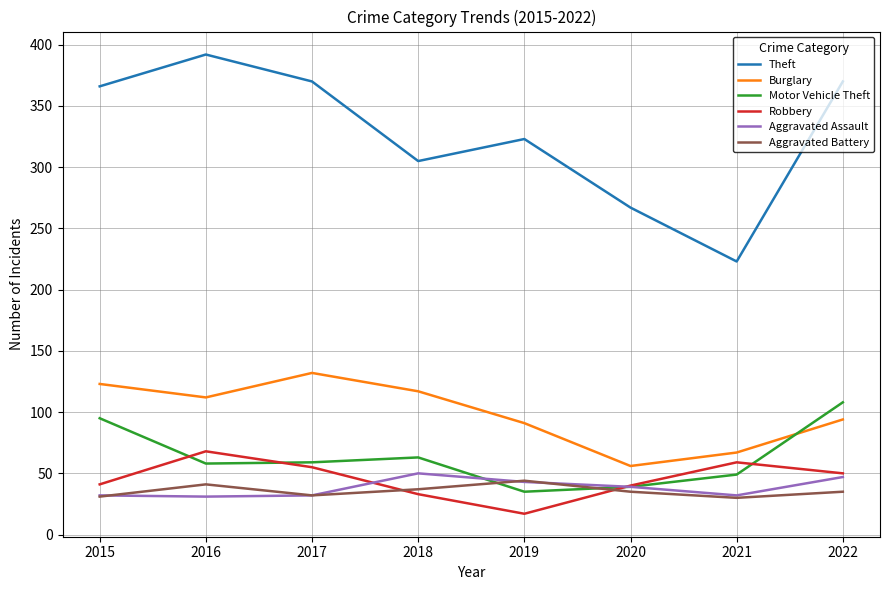

What is the sum of the Theft values at 2017 and 2022?

740